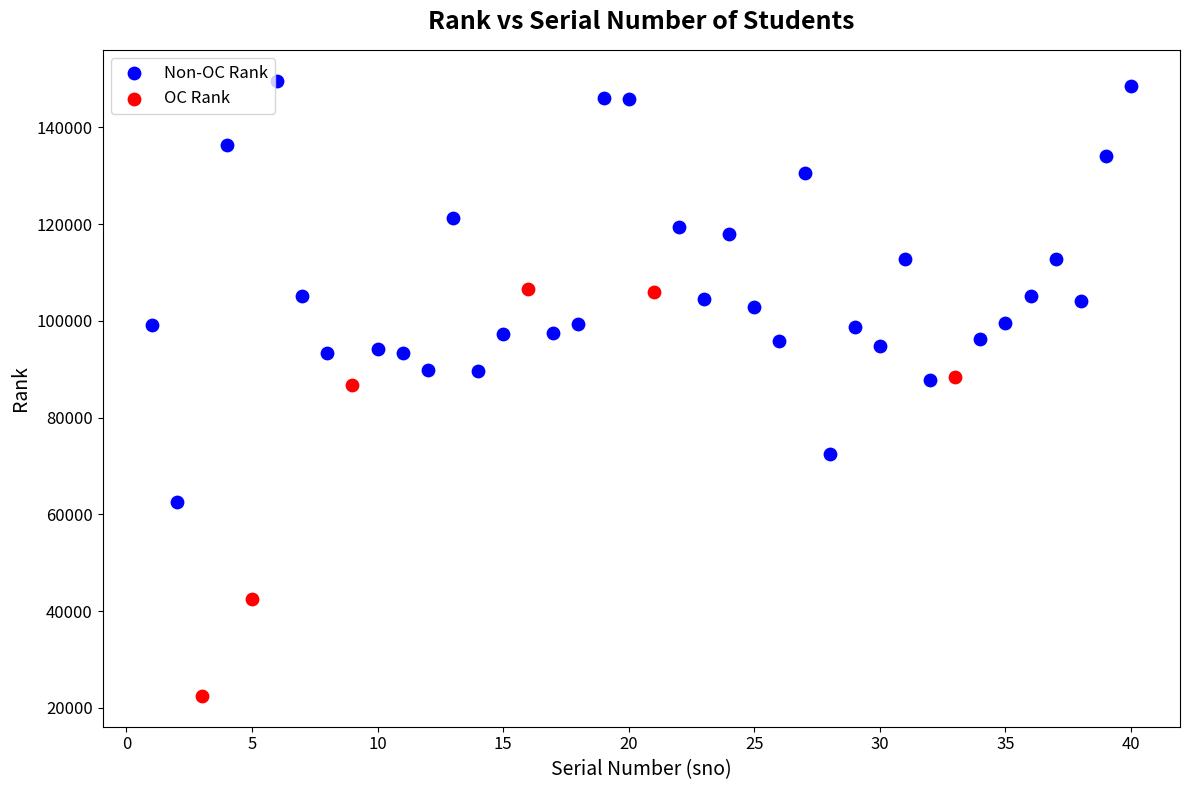

Which series contains the lowest Y value?

OC Rank